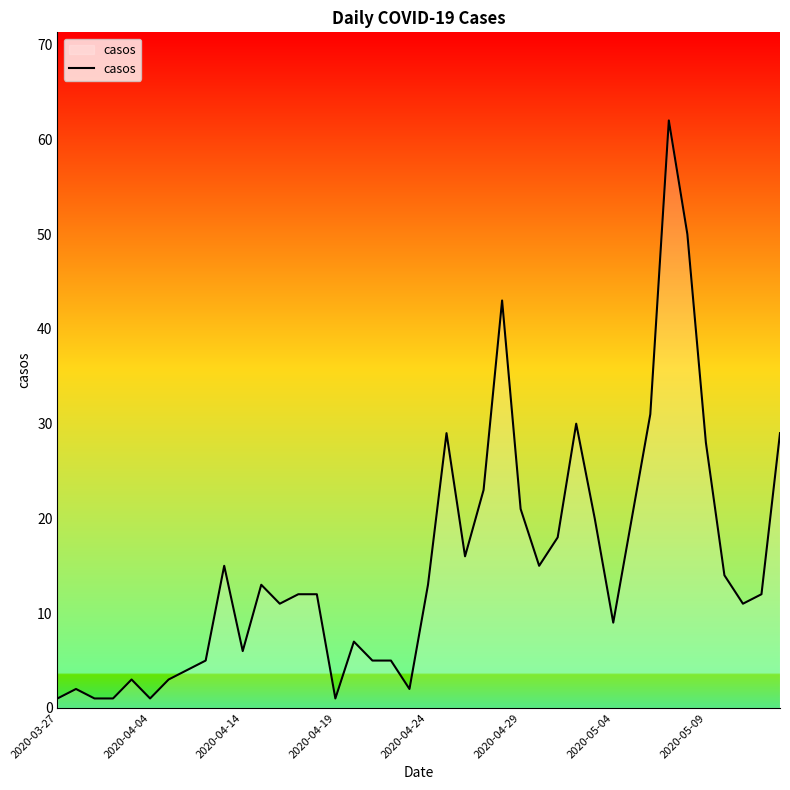

What is the difference between the maximum and minimum values?

61